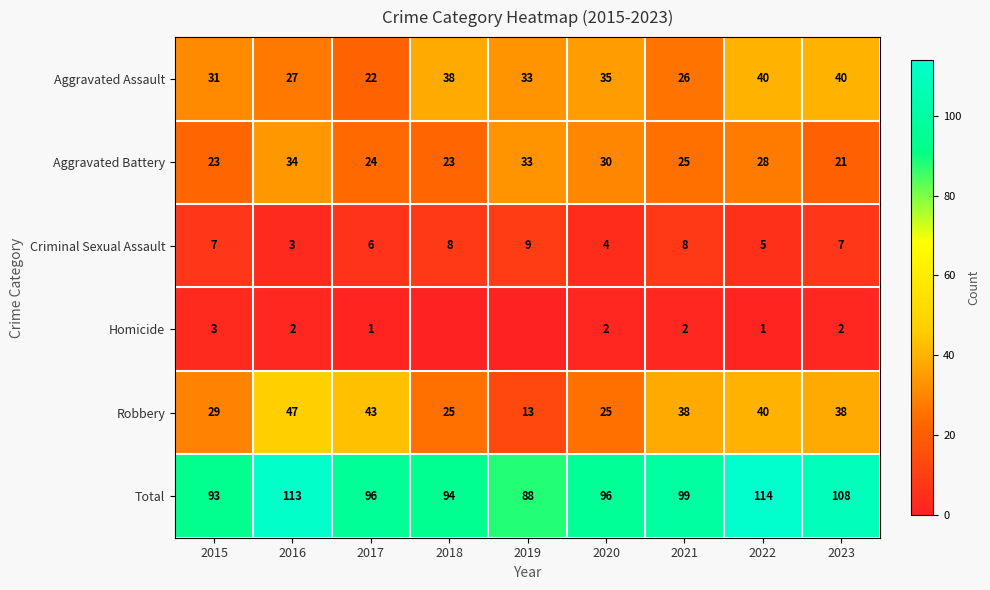

At 2015, list the series in order from largest to smallest.

Total, Aggravated Assault, Robbery, Aggravated Battery, Criminal Sexual Assault, Homicide